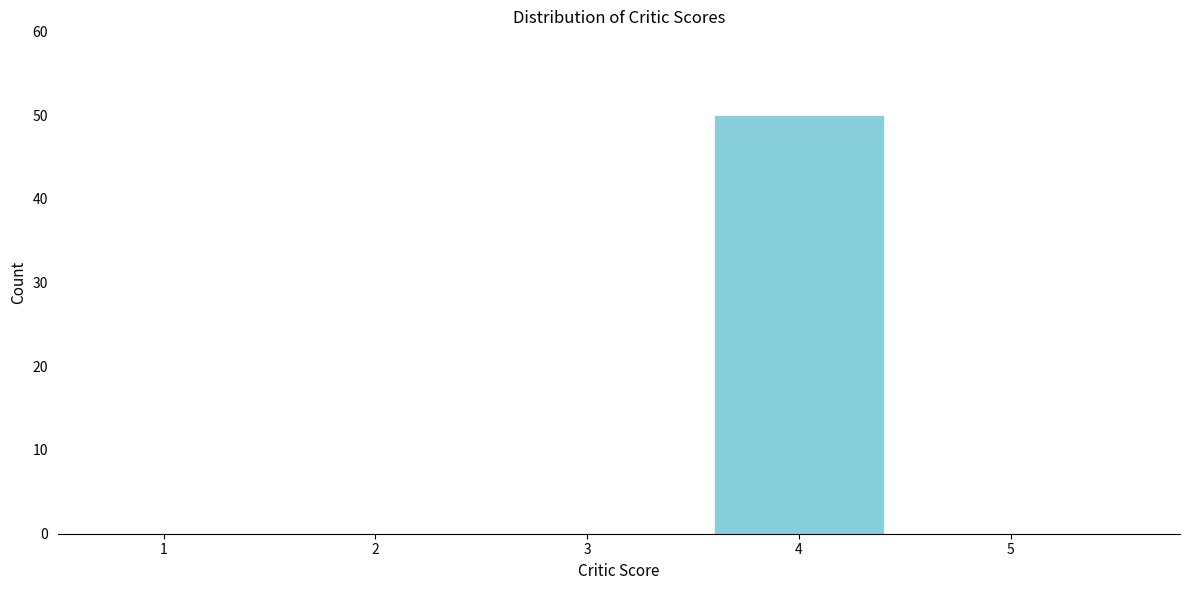

Reading left to right, list all the values displayed in this chart.

1=0	2=0	3=0	4=50	5=0